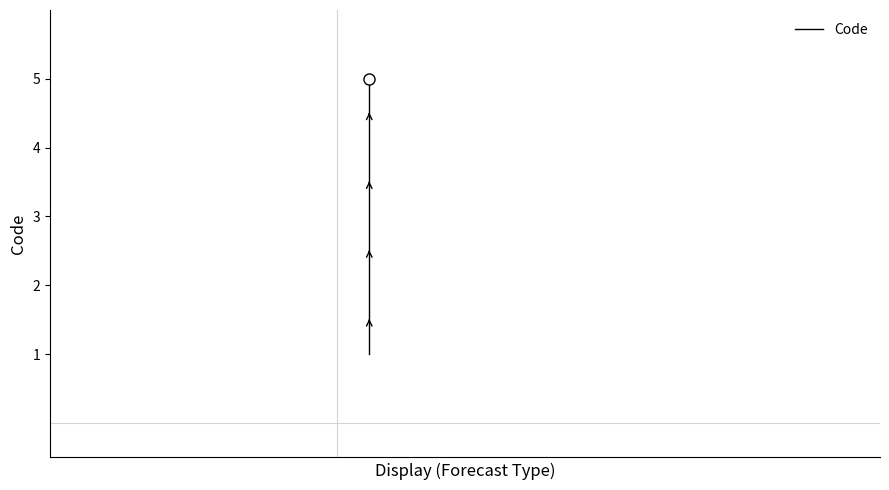

Is it true that the value at 2 is 3?

True